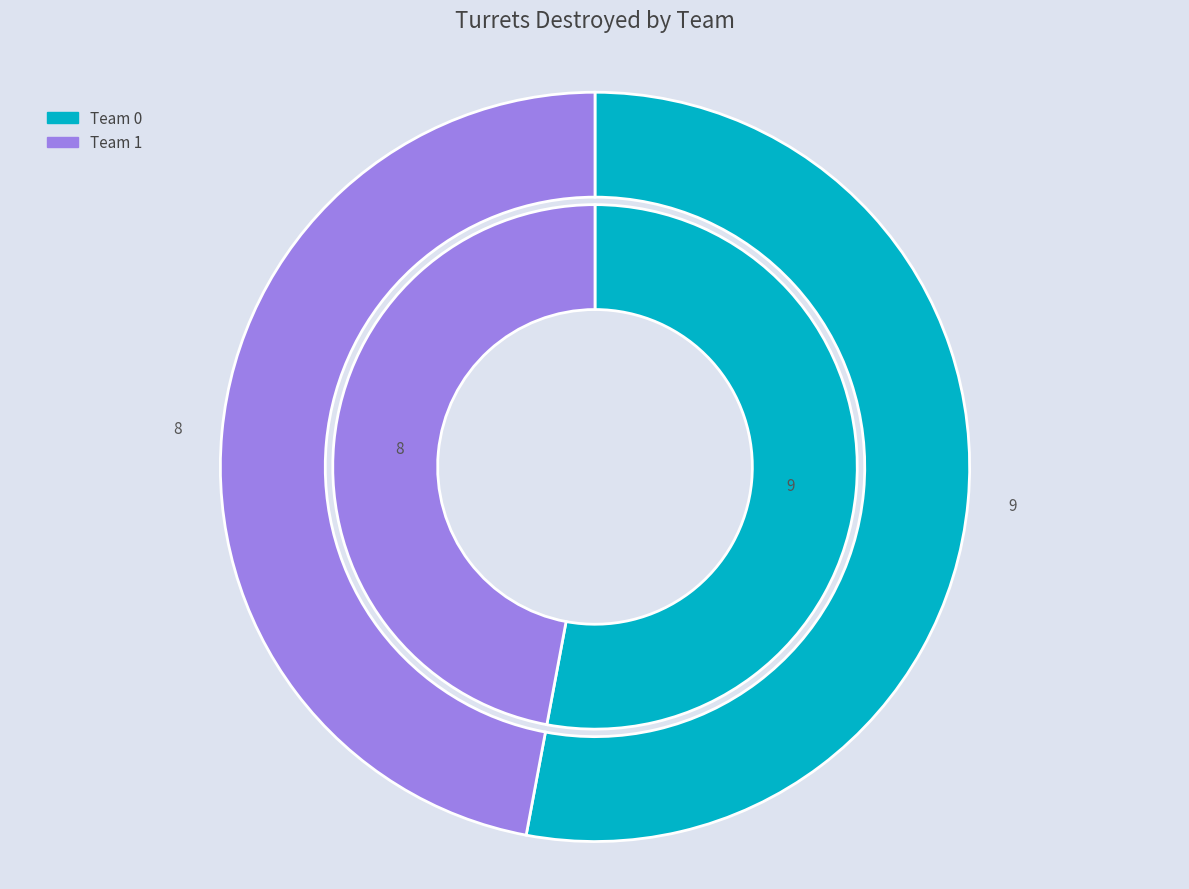

To the nearest percent, what is the average slice percentage?

50%